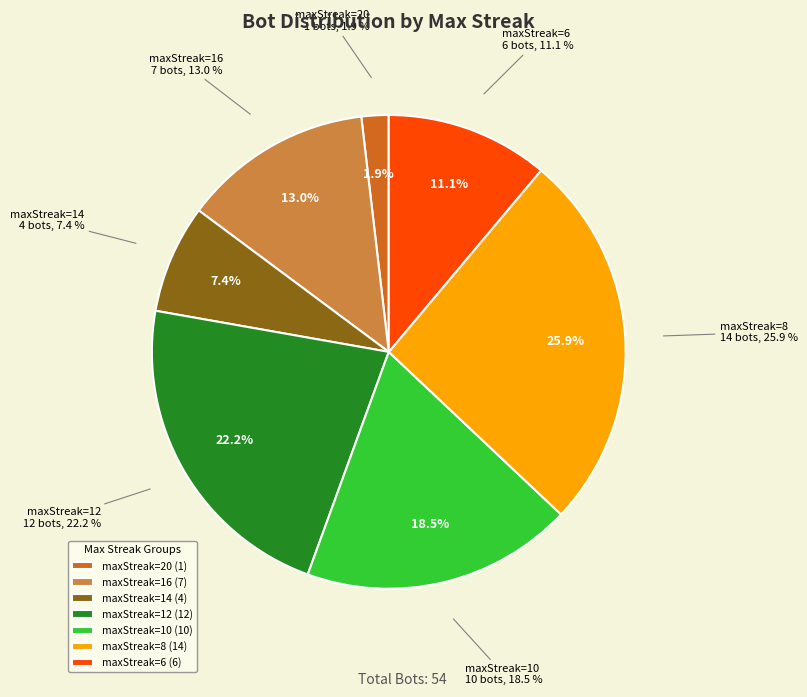

Which slice is the largest?

maxStreak=8